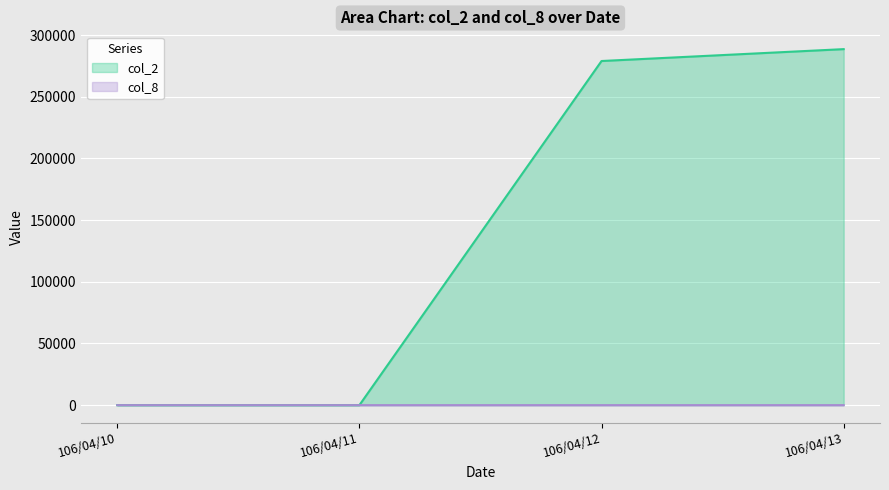

Rank the series at 106/04/12 from lowest to highest value.

col_8, col_2